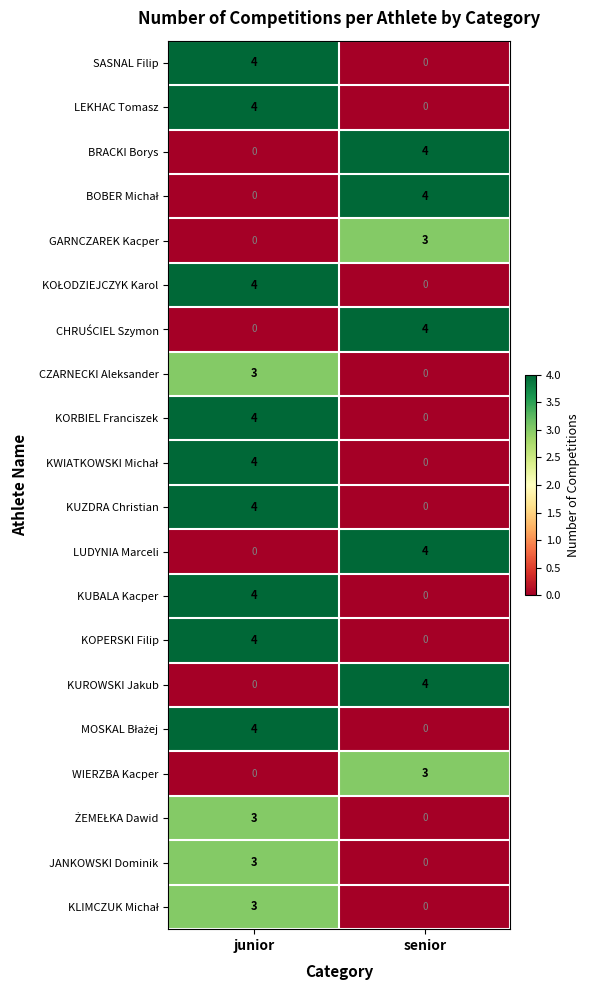

At which label is BRACKI Borys closest to 2?

junior